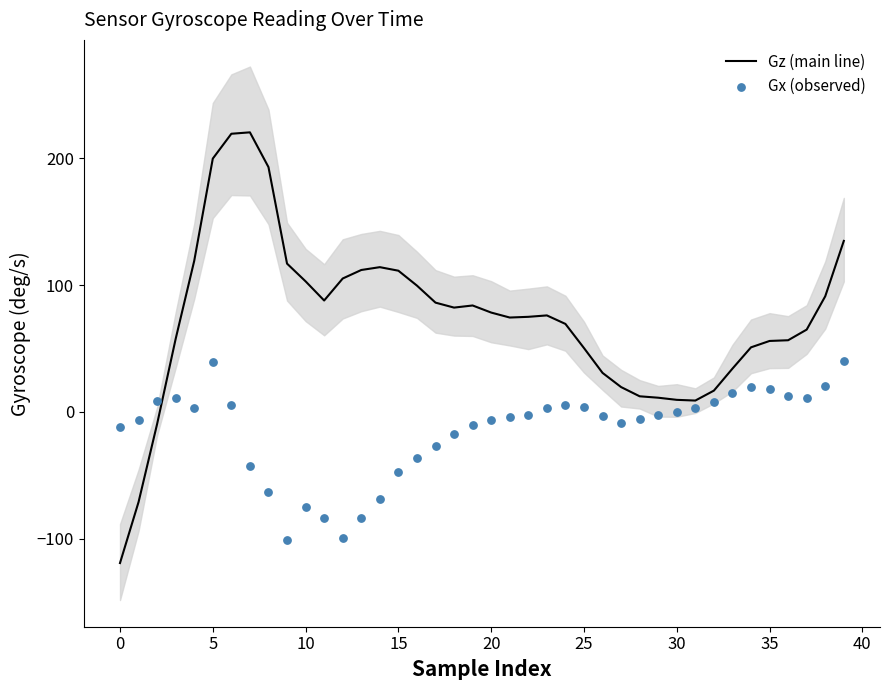

Which series has the largest Y range (max minus min)?

Gz (main line)